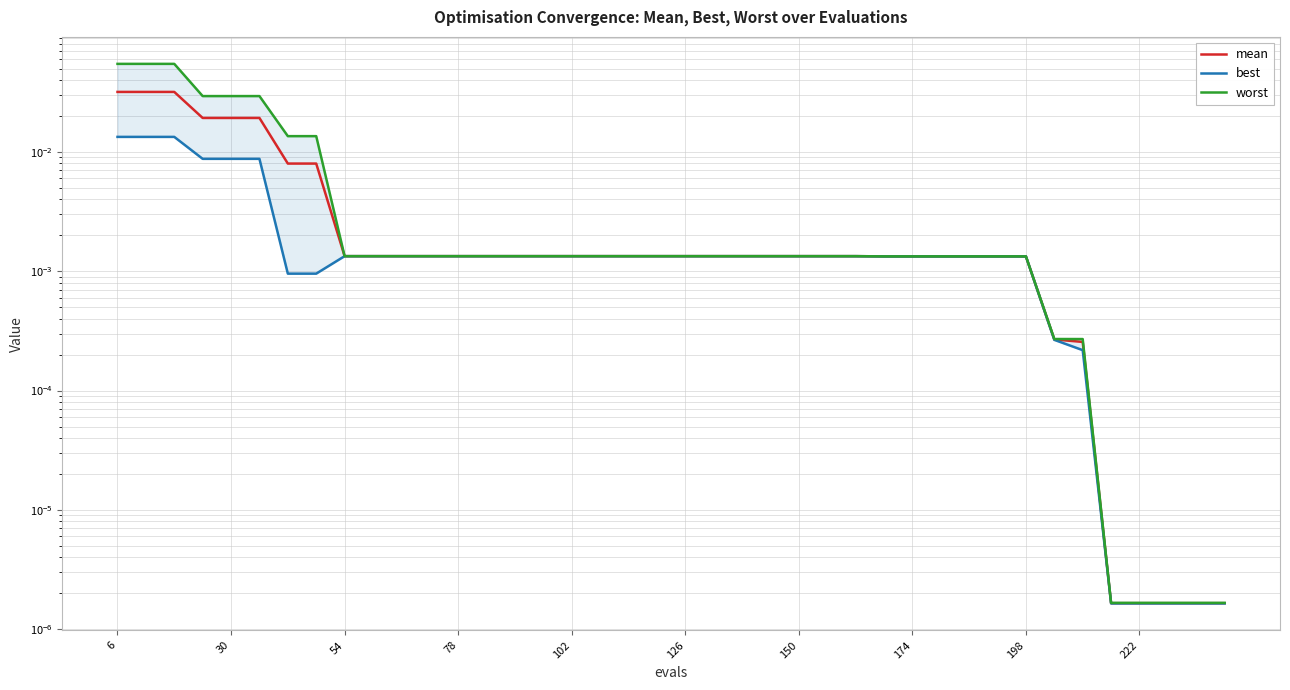

Reading right to left, what are all the values shown in this chart?

mean: 0.0	0.0	0.0	0.0	0.0	0.0	0.0	0.0	0.0	0.0	0.0	0.0	0.0	0.0	0.0	0.0	0.0	0.0	0.0	0.0	0.0	0.0	0.0	0.0	0.0	0.0	0.0	0.0	0.0	0.0	0.0	0.0	0.0	0.0	0.0	0.0	0.0	0.0	0.0	0.0
best: 0.0	0.0	0.0	0.0	0.0	0.0	0.0	0.0	0.0	0.0	0.0	0.0	0.0	0.0	0.0	0.0	0.0	0.0	0.0	0.0	0.0	0.0	0.0	0.0	0.0	0.0	0.0	0.0	0.0	0.0	0.0	0.0	0.0	0.0	0.0	0.0	0.0	0.0	0.0	0.0
worst: 0.0	0.0	0.0	0.0	0.0	0.0	0.0	0.0	0.0	0.0	0.0	0.0	0.0	0.0	0.0	0.0	0.0	0.0	0.0	0.0	0.0	0.0	0.0	0.0	0.0	0.0	0.0	0.0	0.0	0.0	0.0	0.0	0.0	0.0	0.0	0.0	0.0	0.1	0.1	0.1